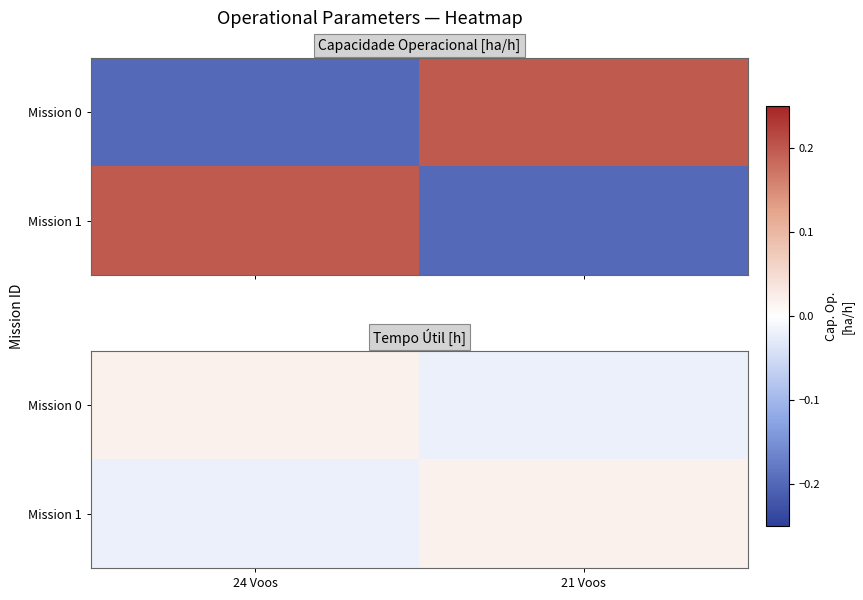

At how many categories does at least one series exceed 0?

2